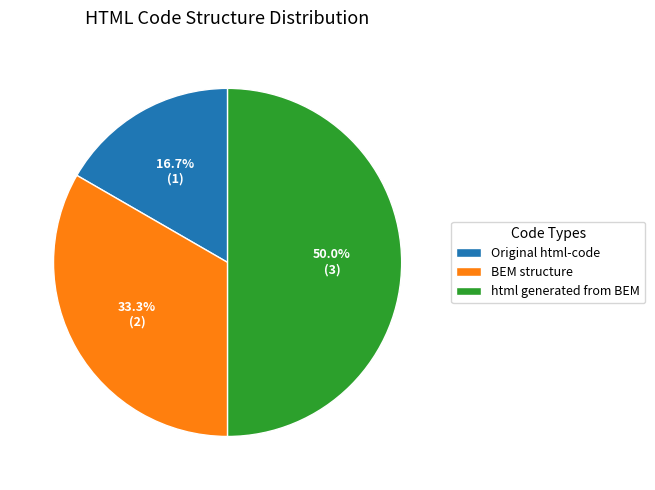

Which slice is the smallest?

Original html-code